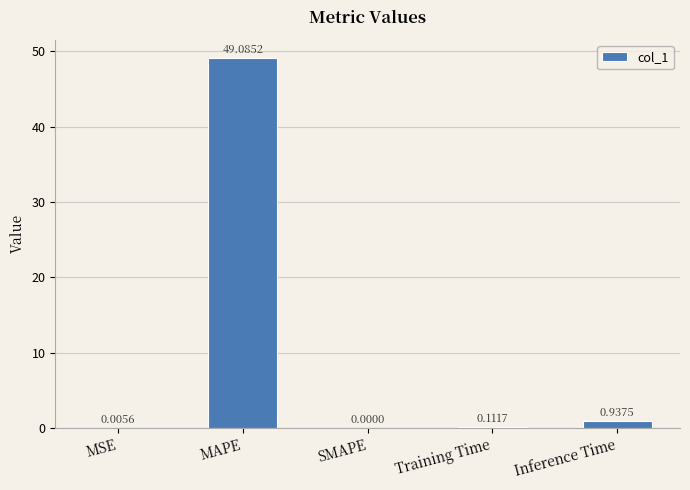

Which category has the highest value across all series?

MAPE